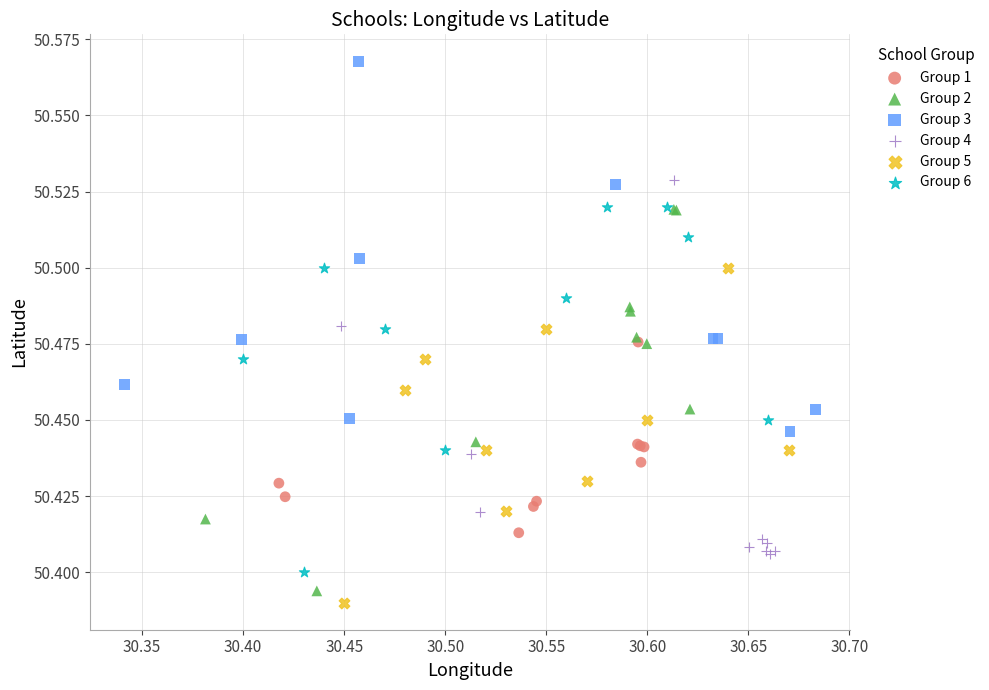

Which series reaches the maximum Y coordinate?

Group 3